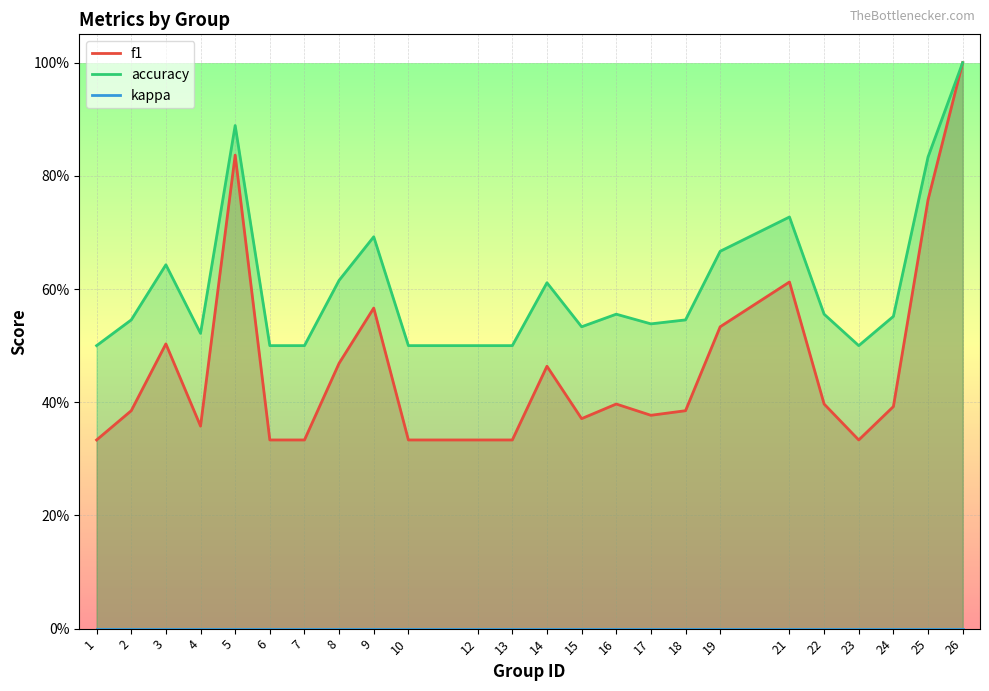

Which series has the largest total across all categories?

accuracy